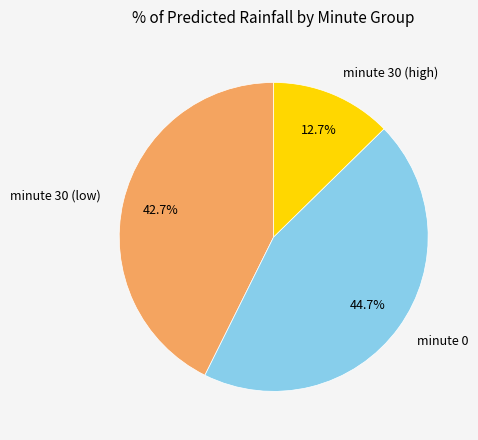

Rank the categories by value from highest to lowest.

minute 0, minute 30 (low), minute 30 (high)